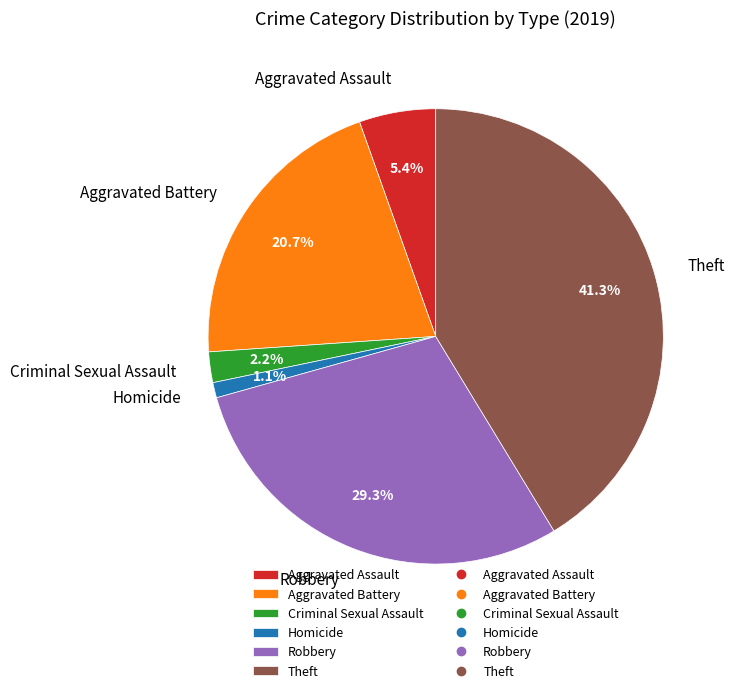

What percentage is the Aggravated Assault slice, to the nearest percent?

5%